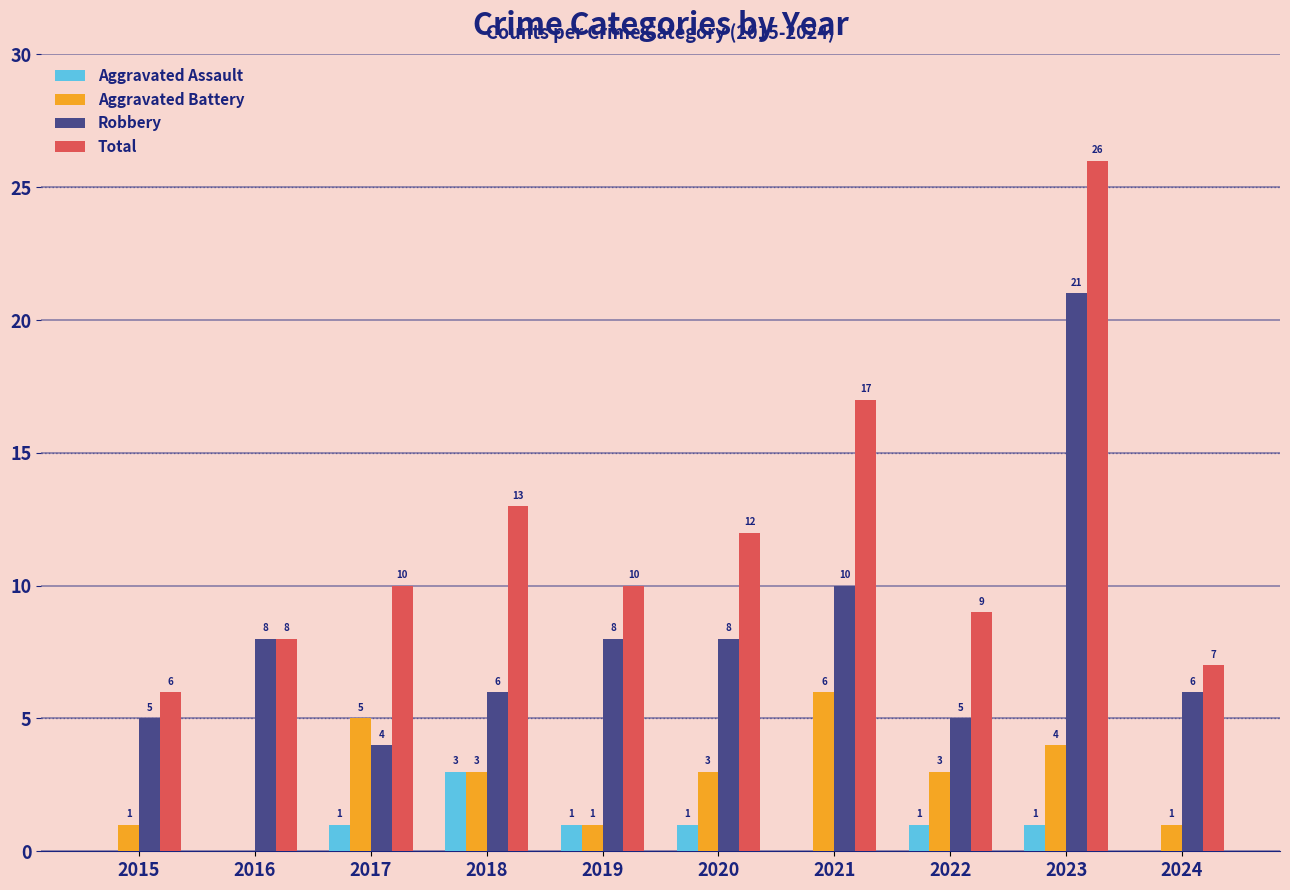

What is the greatest value displayed?

26